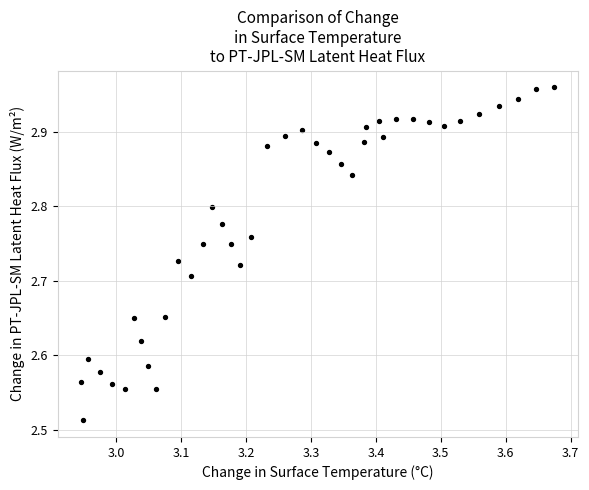

What is the range of X values (max minus min)?

0.7